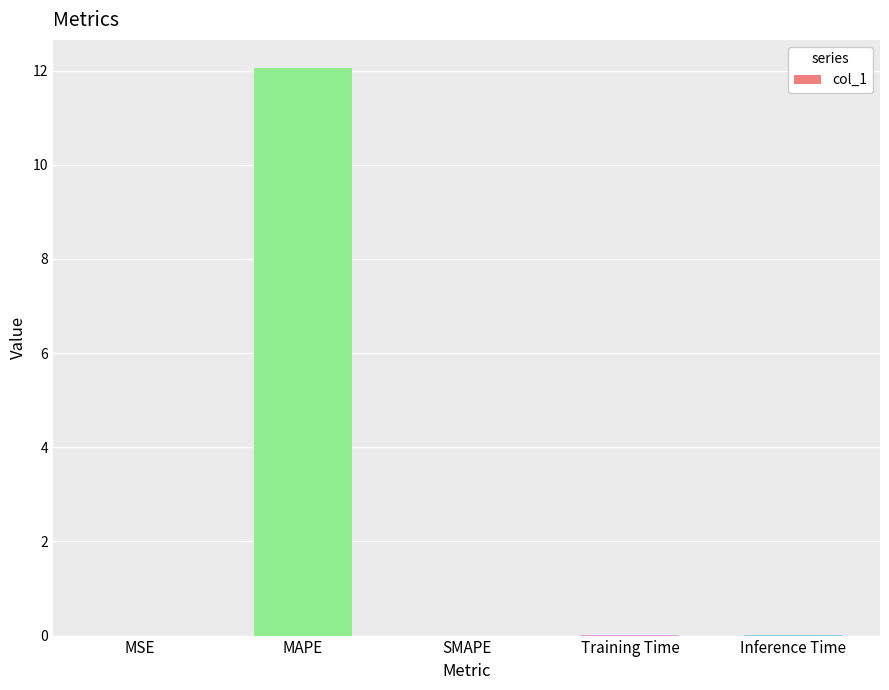

The value at MAPE is 7.8. True or false?

False